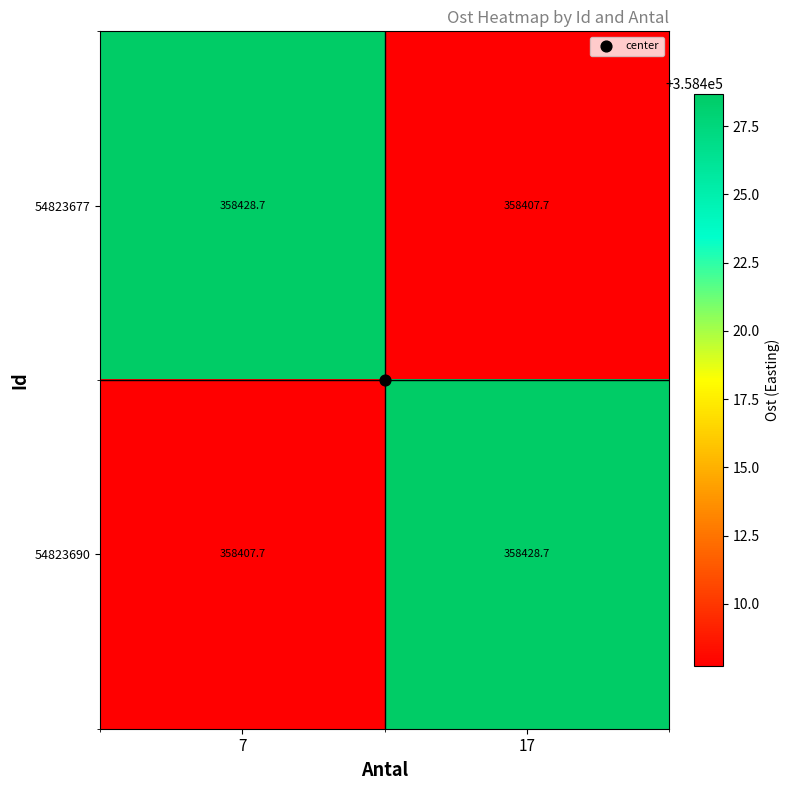

What is the difference between the maximum and minimum values in the 54823677 series?

21.0